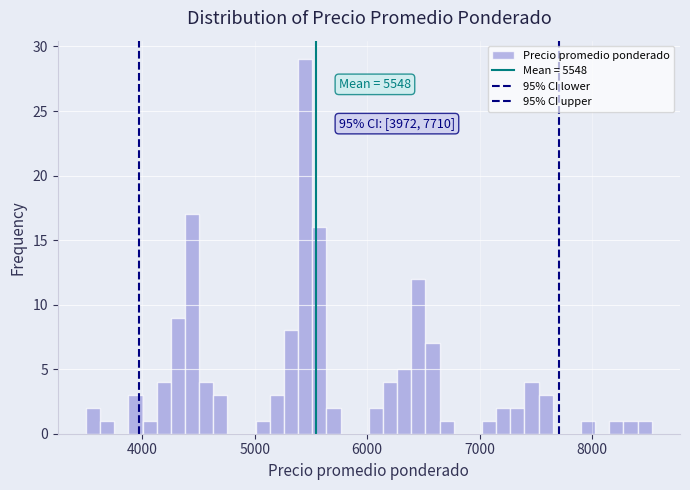

Around what value on the x-axis is the tallest bar? Give the approximate position of its centre, as read against the axis.

5400